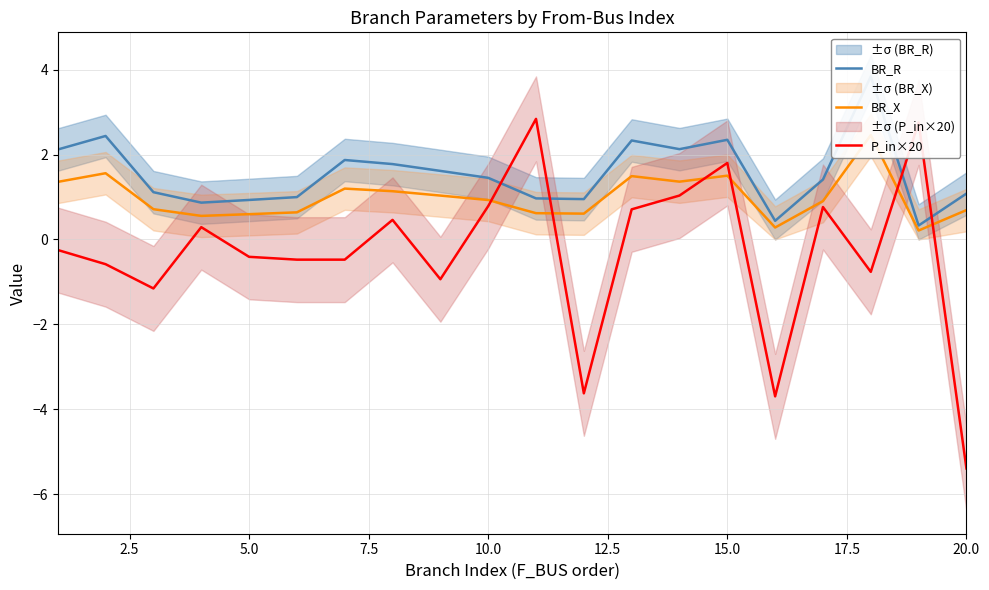

What is the highest value of the P_in×20 series?

2.8